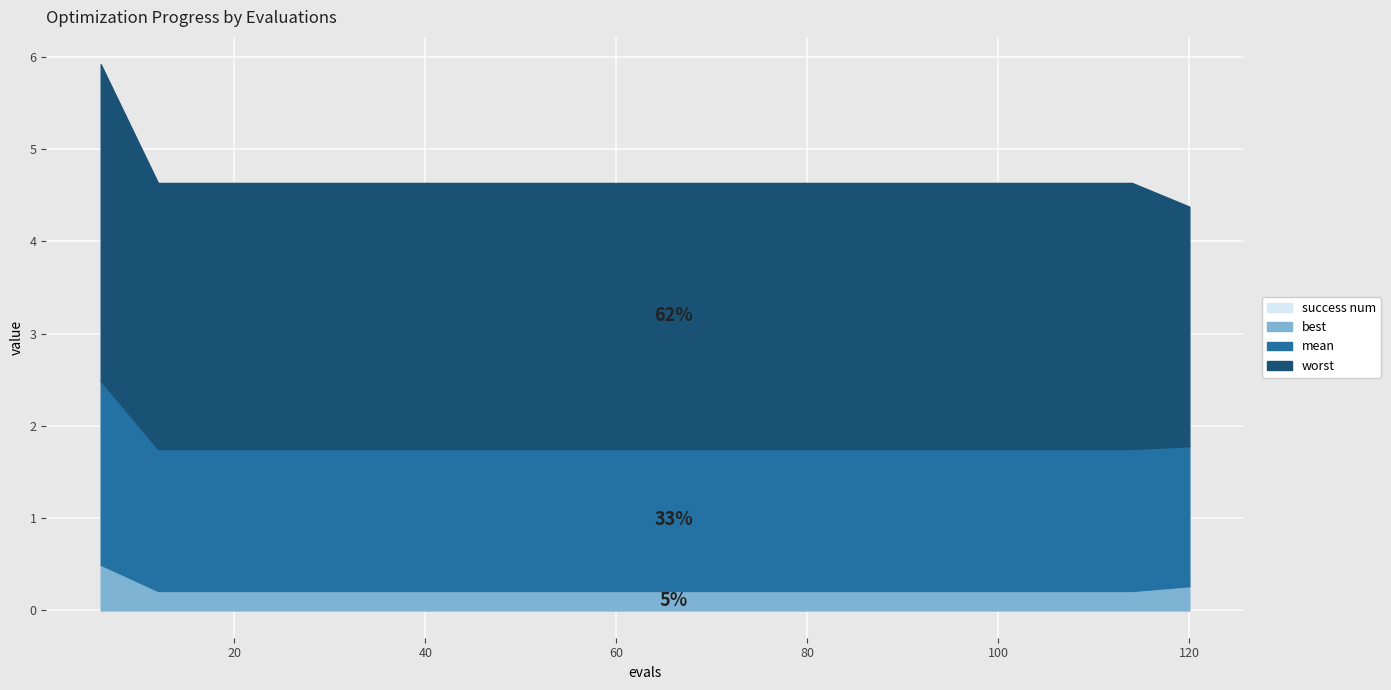

At which category is the sum across all series the highest?

6